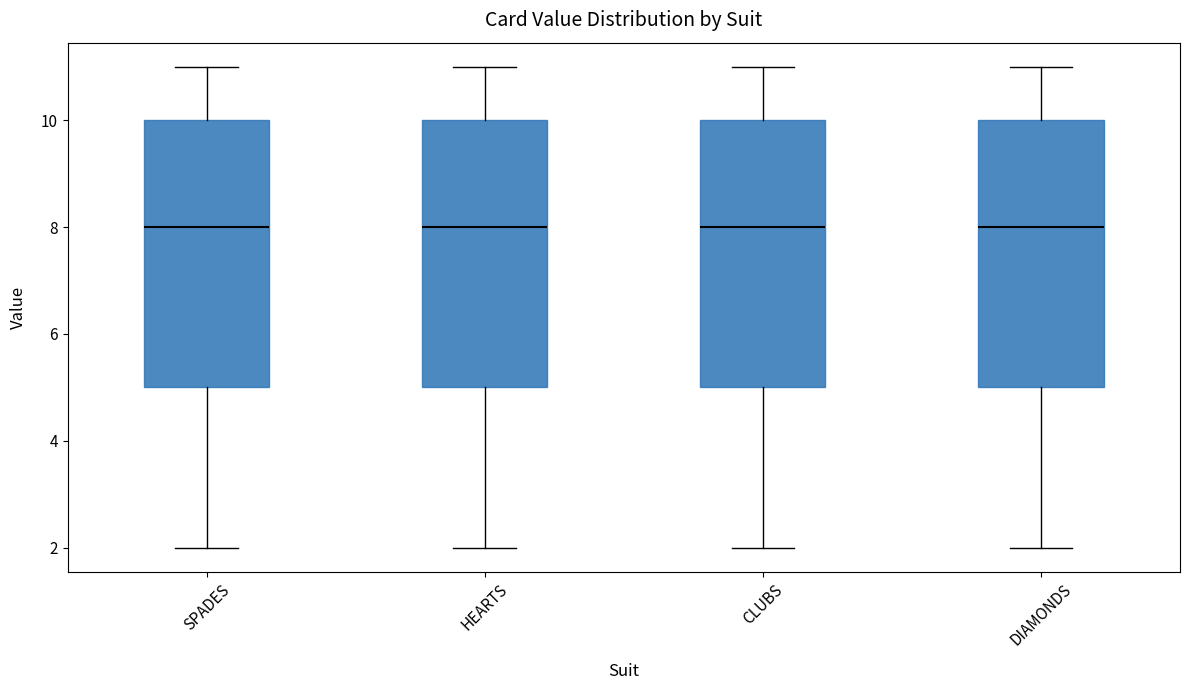

Reading left to right, read every box against the y-axis: the position of its median line, the range the box covers, and the ends of its whiskers. The values are not printed on the chart, so give them approximately, as read against the axis.

SPADES: median 8, box 5 to 10, whiskers 2 to 11
HEARTS: median 8, box 5 to 10, whiskers 2 to 11
CLUBS: median 8, box 5 to 10, whiskers 2 to 11
DIAMONDS: median 8, box 5 to 10, whiskers 2 to 11